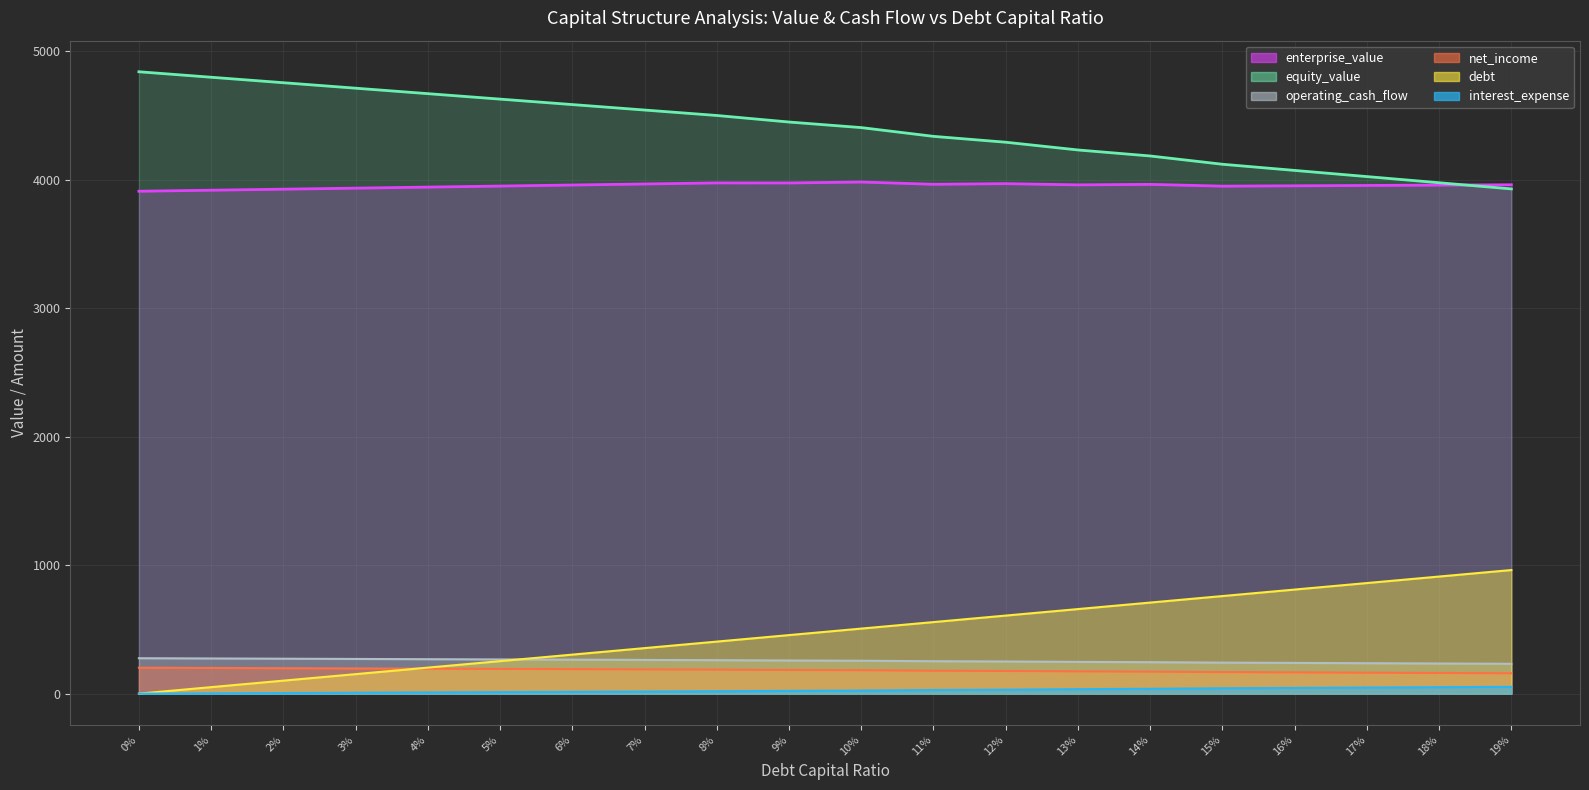

How many lines are shown in the chart?

6